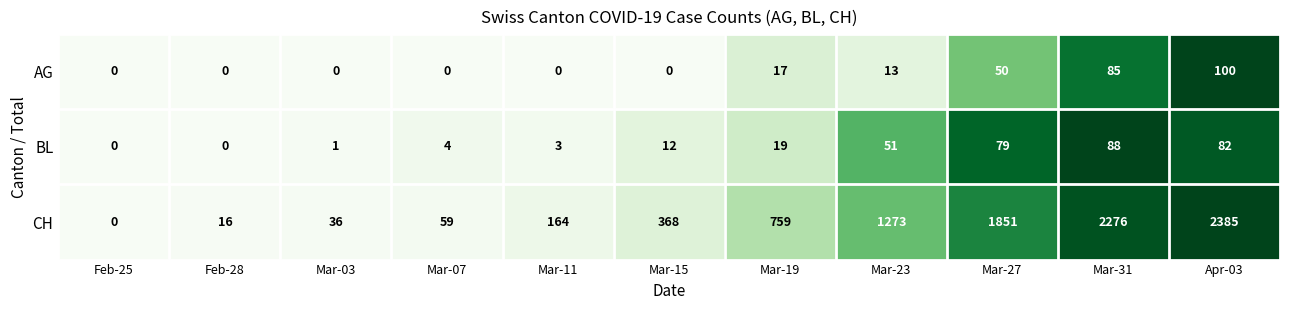

The value of BL at Mar-19 is 19. True or false?

True